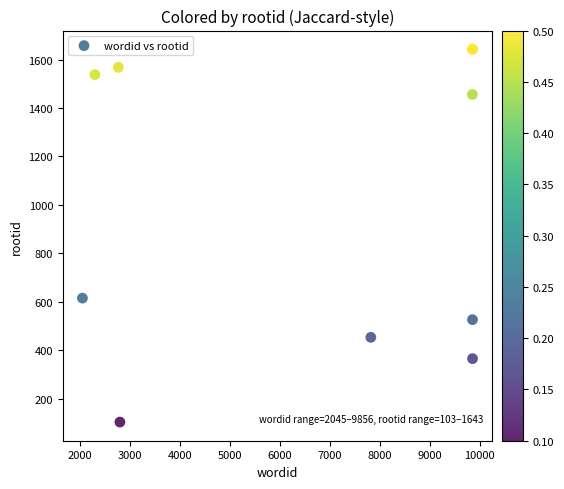

What Y value in the scatter plot is closest to 873?

615